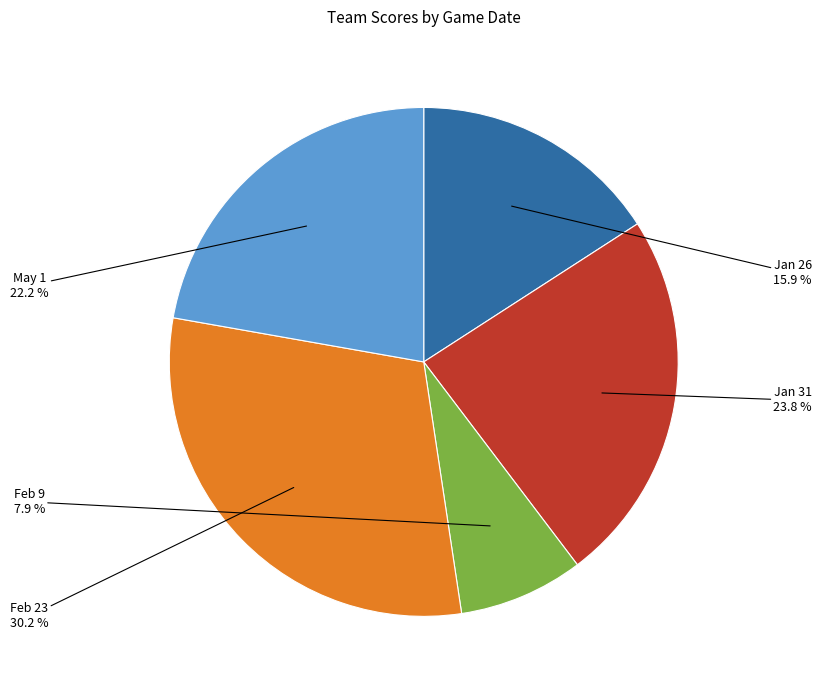

Is there any slice that represents more than half of the pie?

No